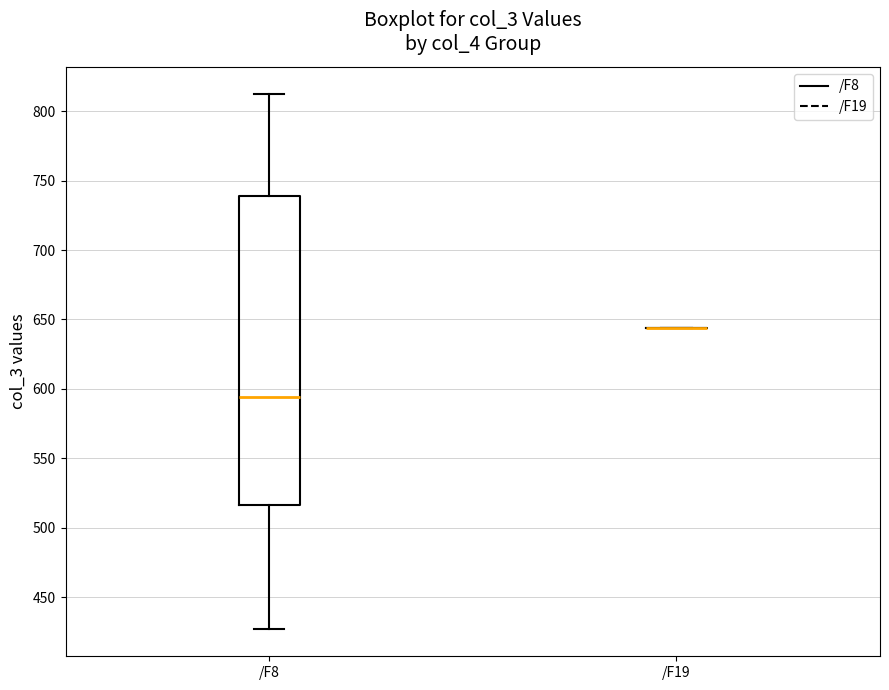

Reading left to right, transcribe this box plot: for each box, give where its median line is, the range the box spans, and where its two whiskers end, as read against the y-axis. The values are not printed on the chart, so give them approximately, as read against the axis.

/F8: median 595, box 515 to 740, whiskers 425 to 815
/F19: box collapsed to a line at 645, whiskers 645 to 645